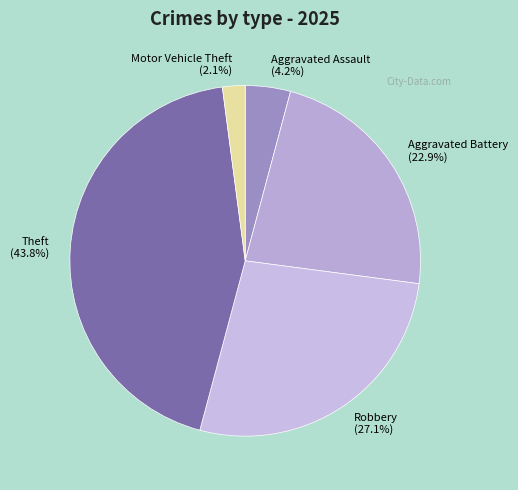

Rank the categories by value from lowest to highest.

Motor Vehicle Theft, Aggravated Assault, Aggravated Battery, Robbery, Theft